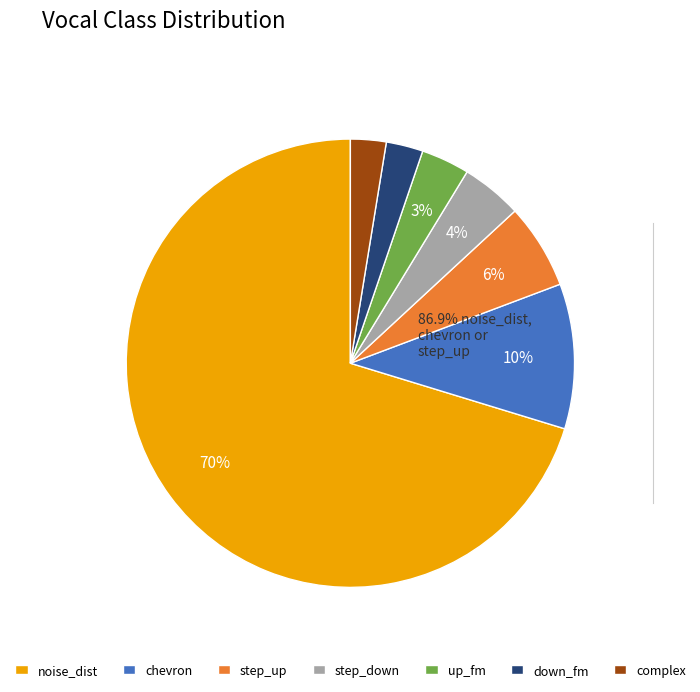

Count the number of slices in the pie.

7